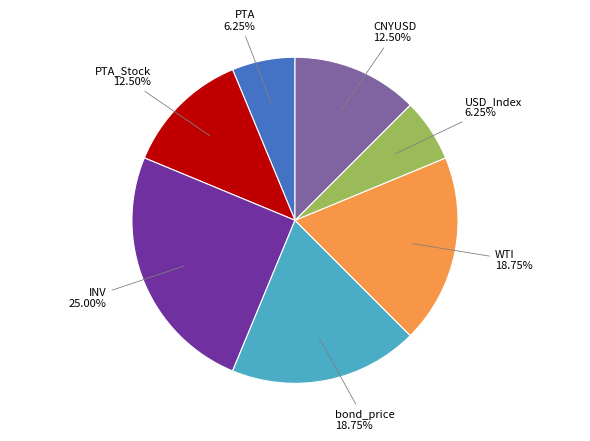

Does any single category account for the majority?

No